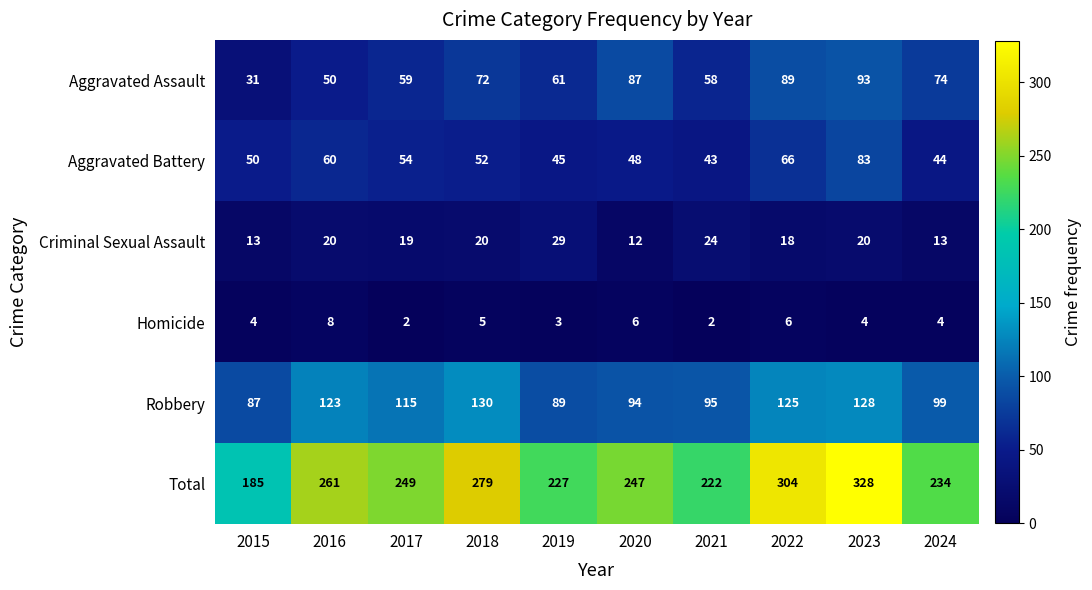

At 2018, list the series in order from largest to smallest.

Total, Robbery, Aggravated Assault, Aggravated Battery, Criminal Sexual Assault, Homicide